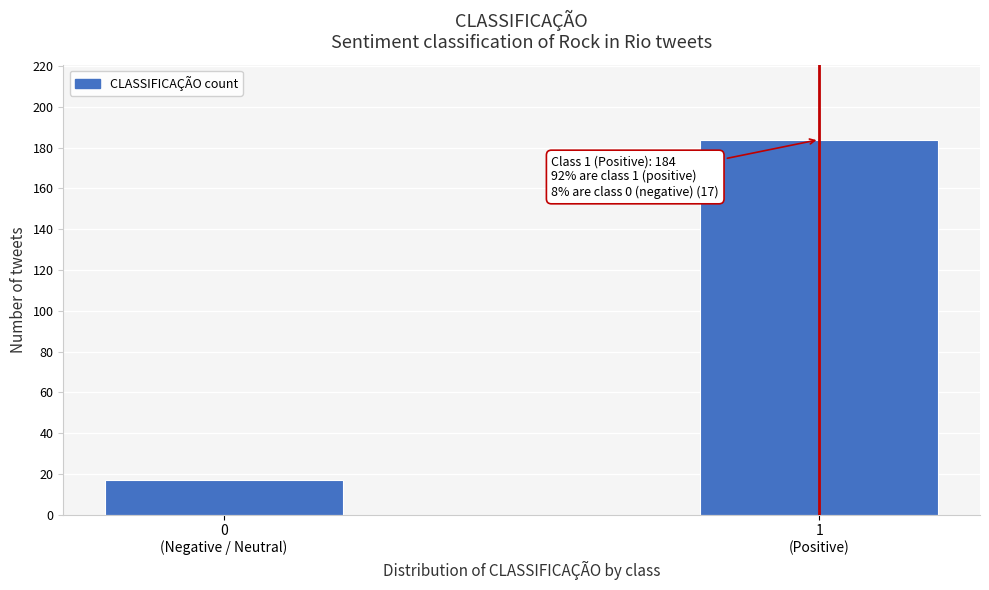

Reading right to left, what are all the values shown in this chart?

184	17